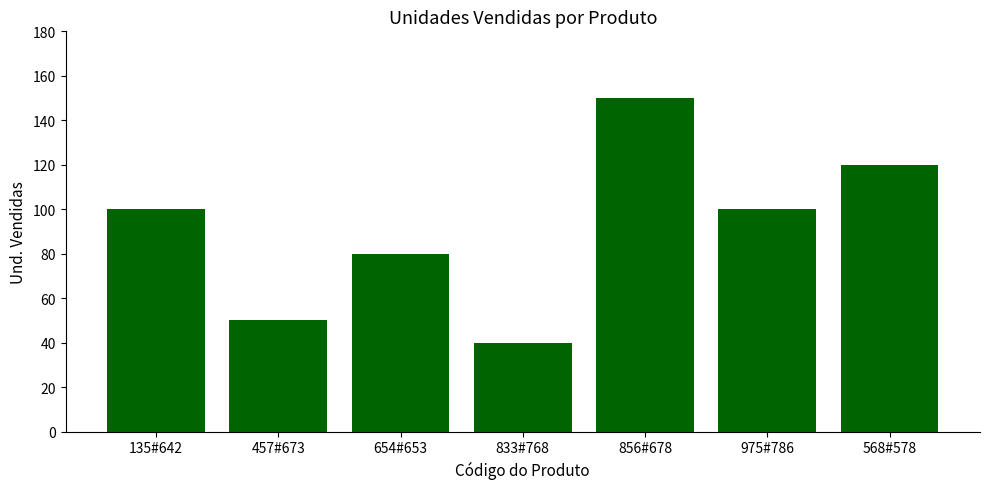

Read the value at 833#768, to the nearest 5.

40